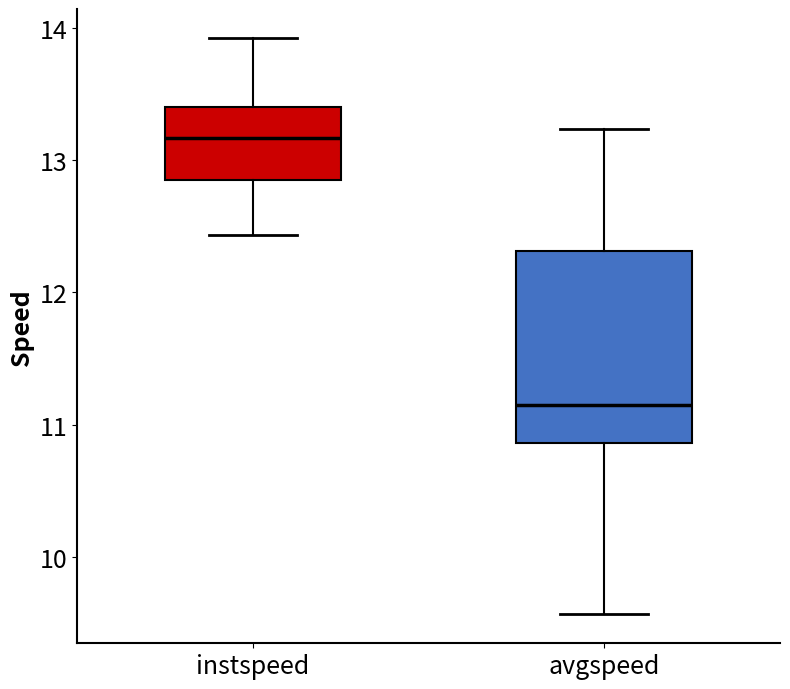

Which box's median line is the lowest?

avgspeed